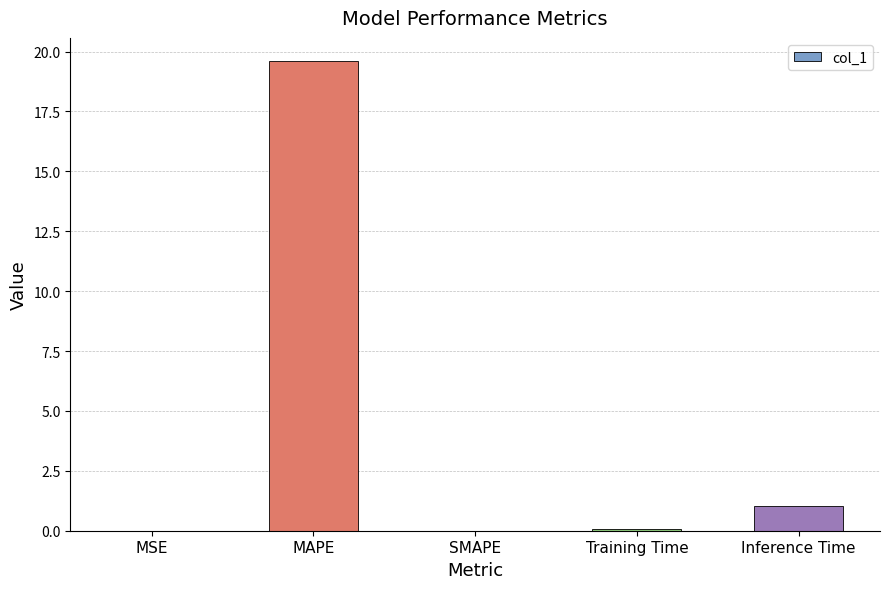

What is the sum of the values at Inference Time and SMAPE?

1.0